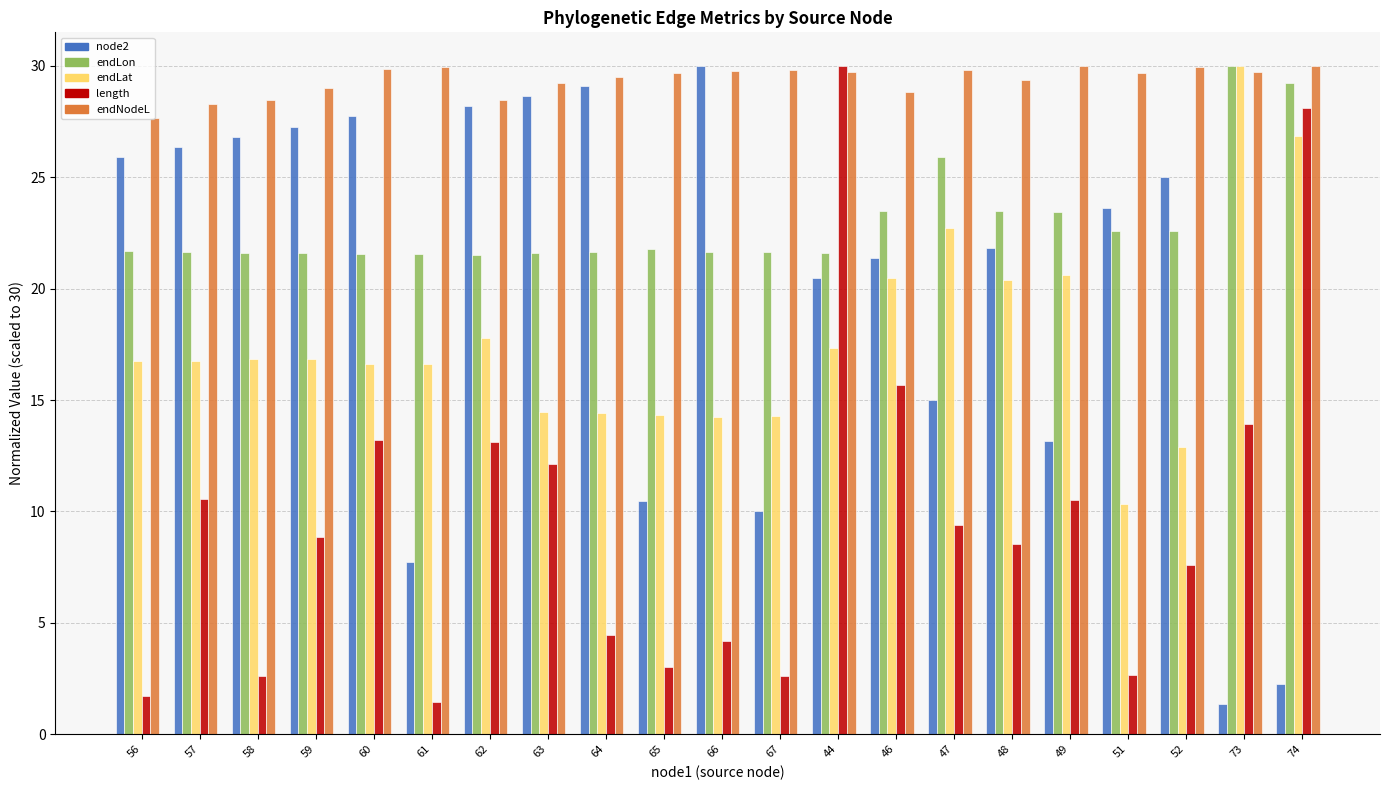

At which label does node2 first exceed 23?

56